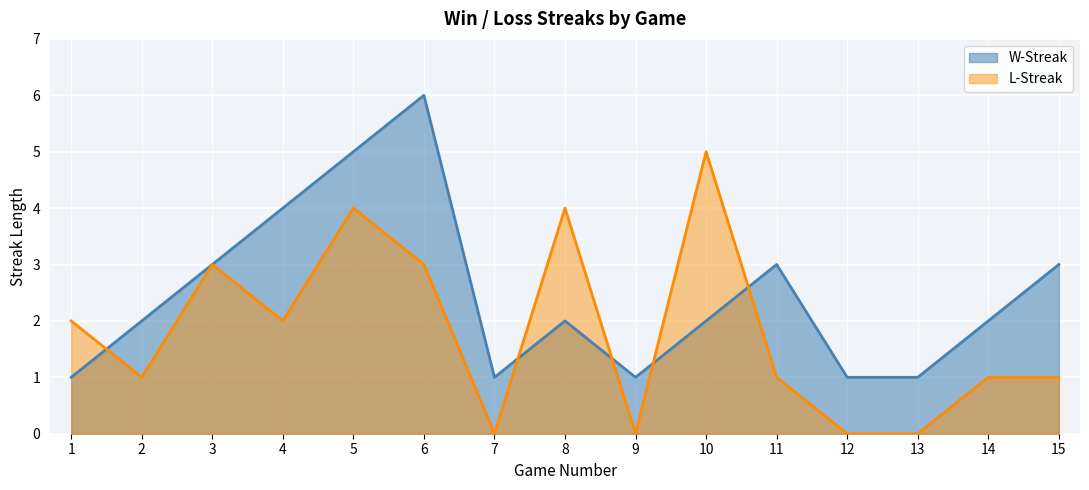

Which series changed the most between 1 and 7?

L-Streak